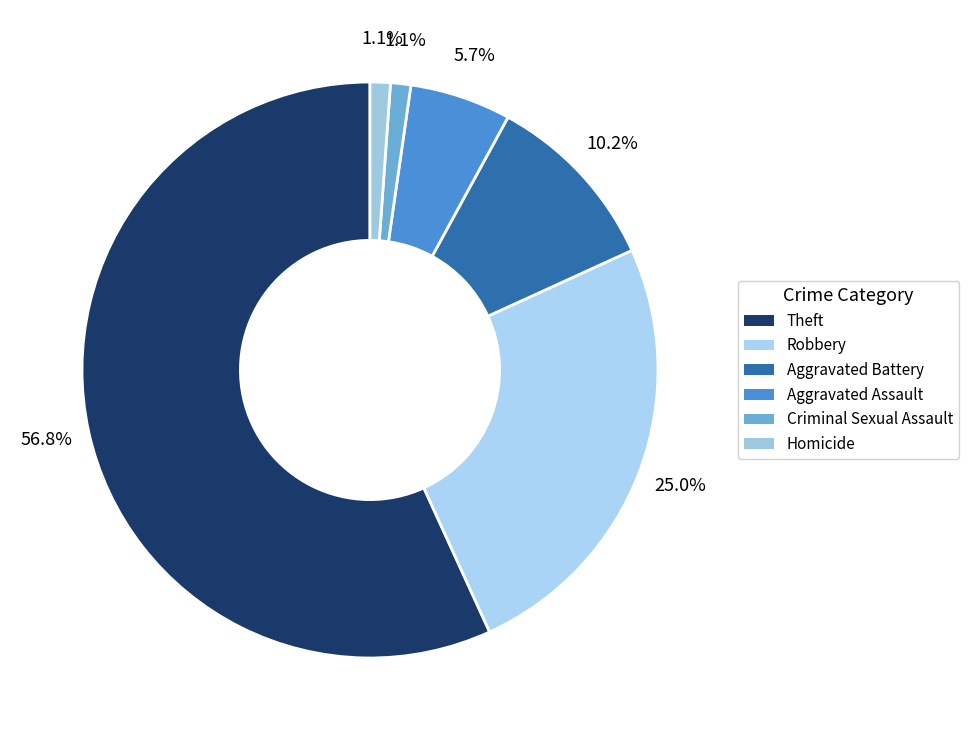

Which has a higher value, Theft or Aggravated Assault?

Theft